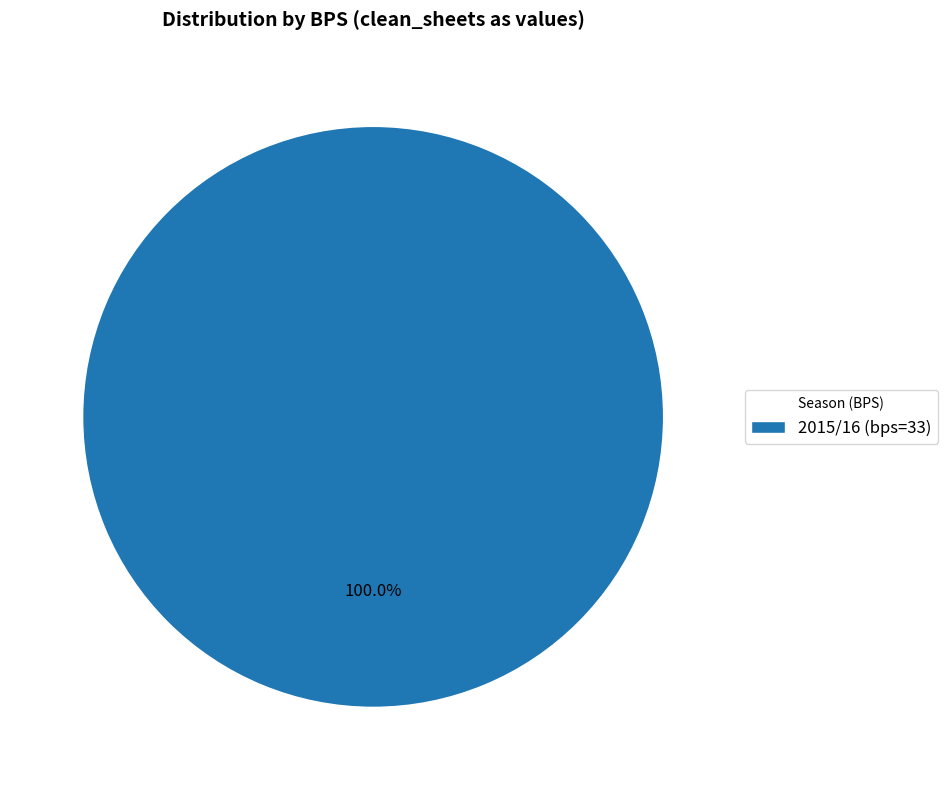

Rank the categories by value from highest to lowest.

2015/16 (bps=33)